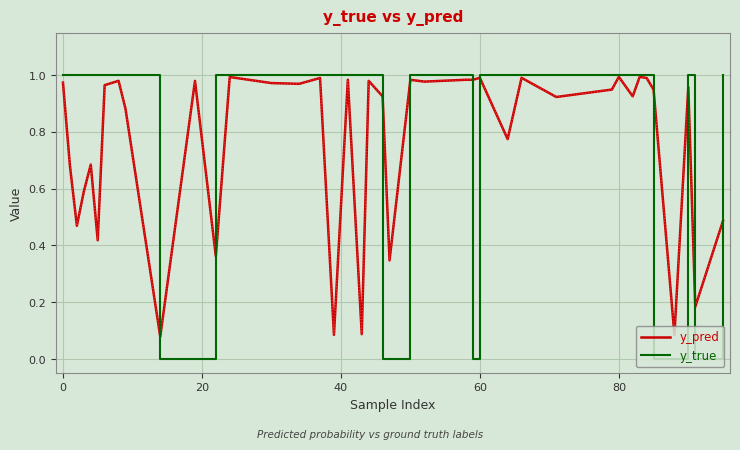

Which series has the widest spread of values?

y_true